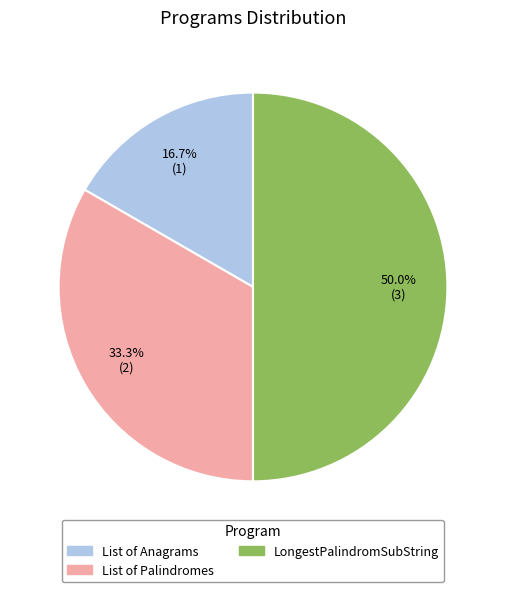

How many slices are in this pie chart?

3